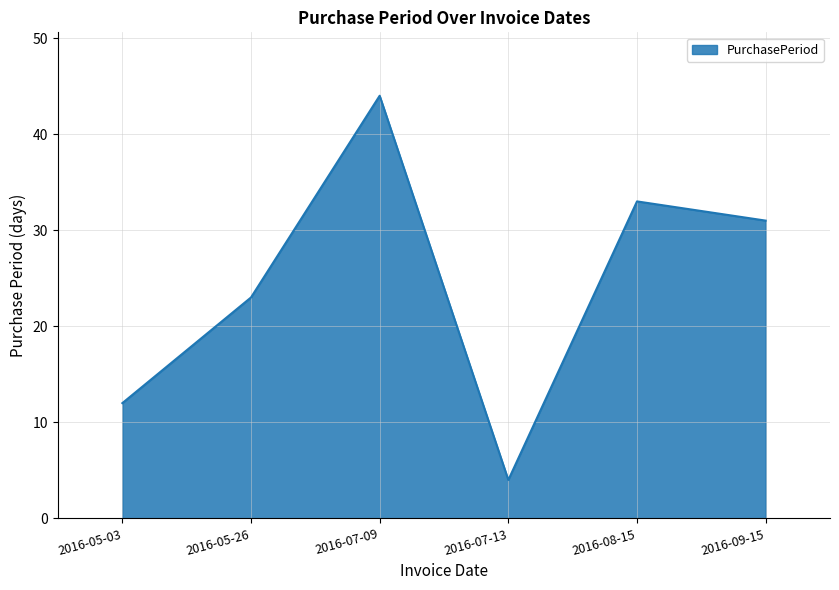

How many lines are shown in the chart?

1